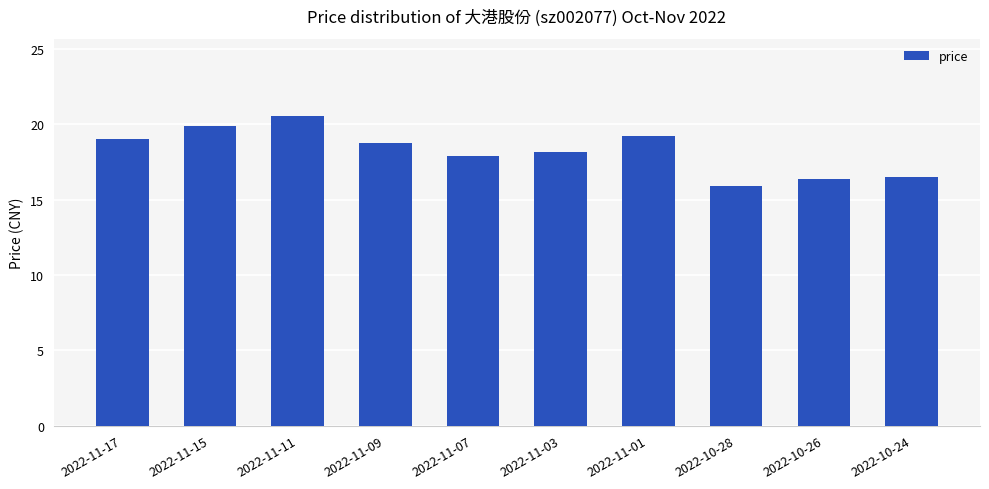

What is the label of the 2nd bar from the left?

2022-11-15